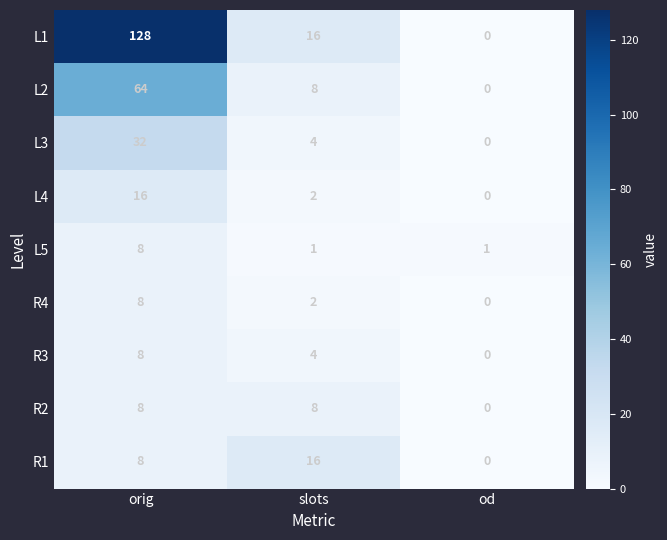

What is the total value across all series at od?

1